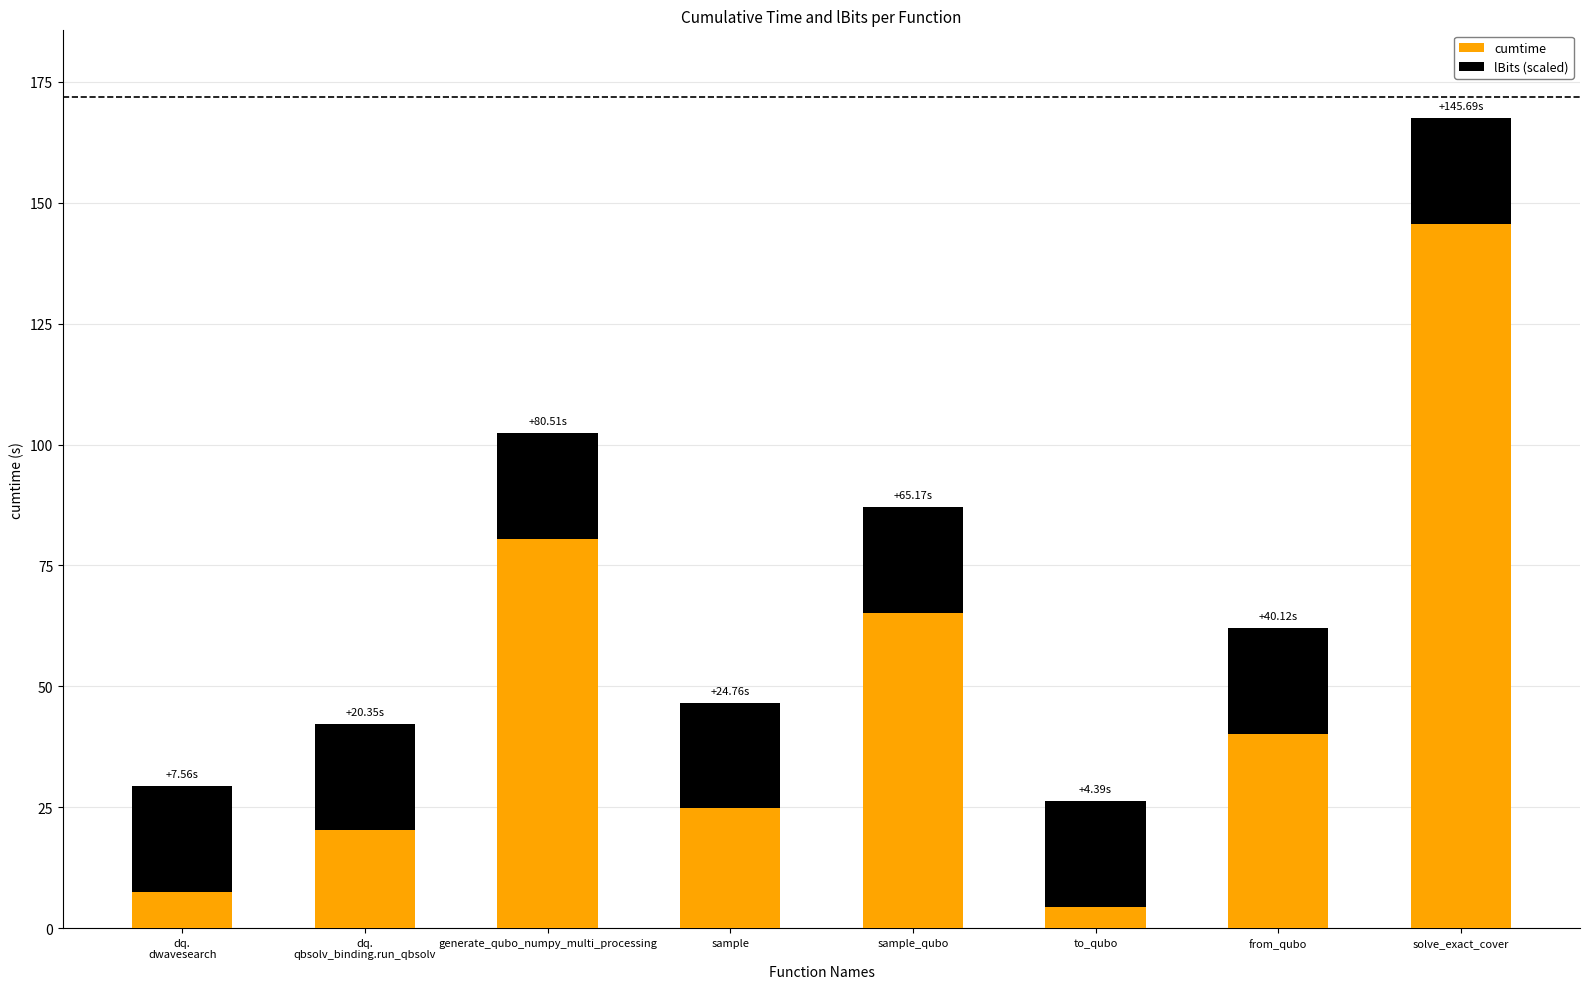

At which category is the sum across all series the highest?

solve_exact_cover